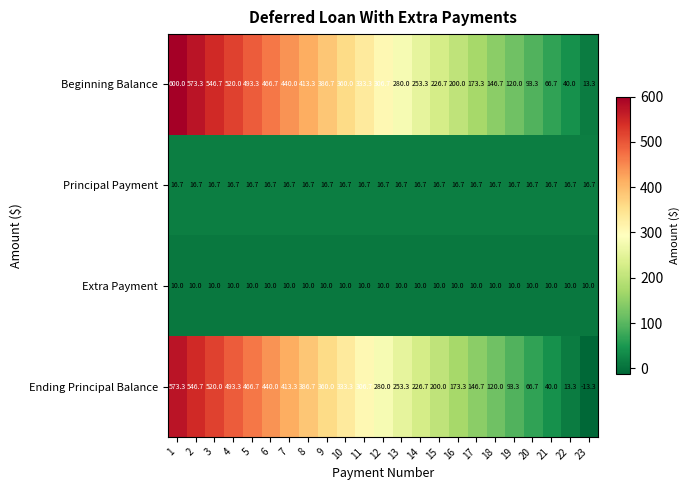

What is the minimum value for Extra Payment?

10.0